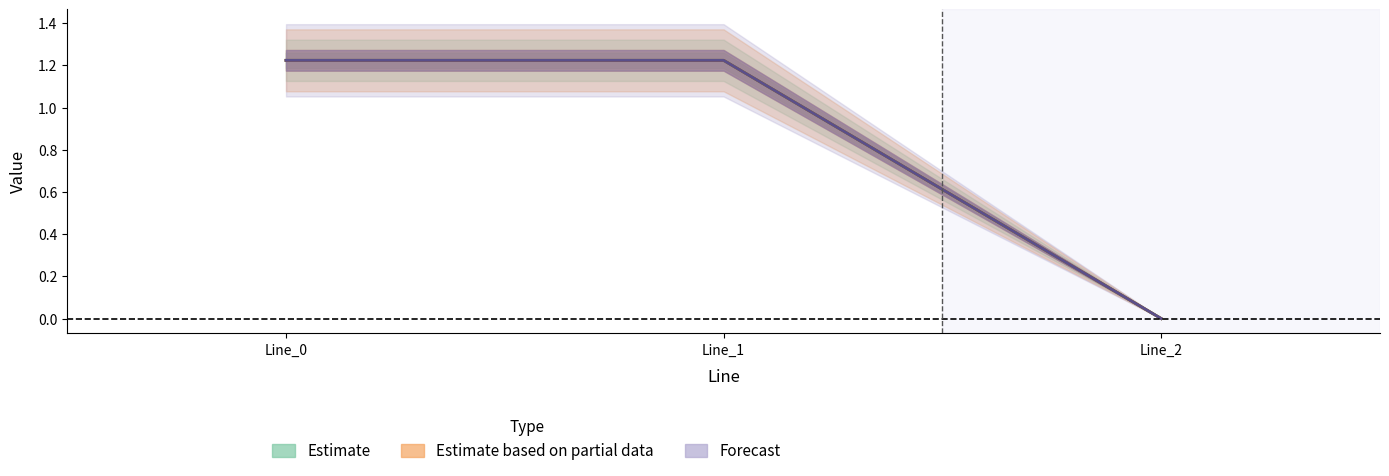

How many positive values does the pf_ikss_c_from_ka series have?

2